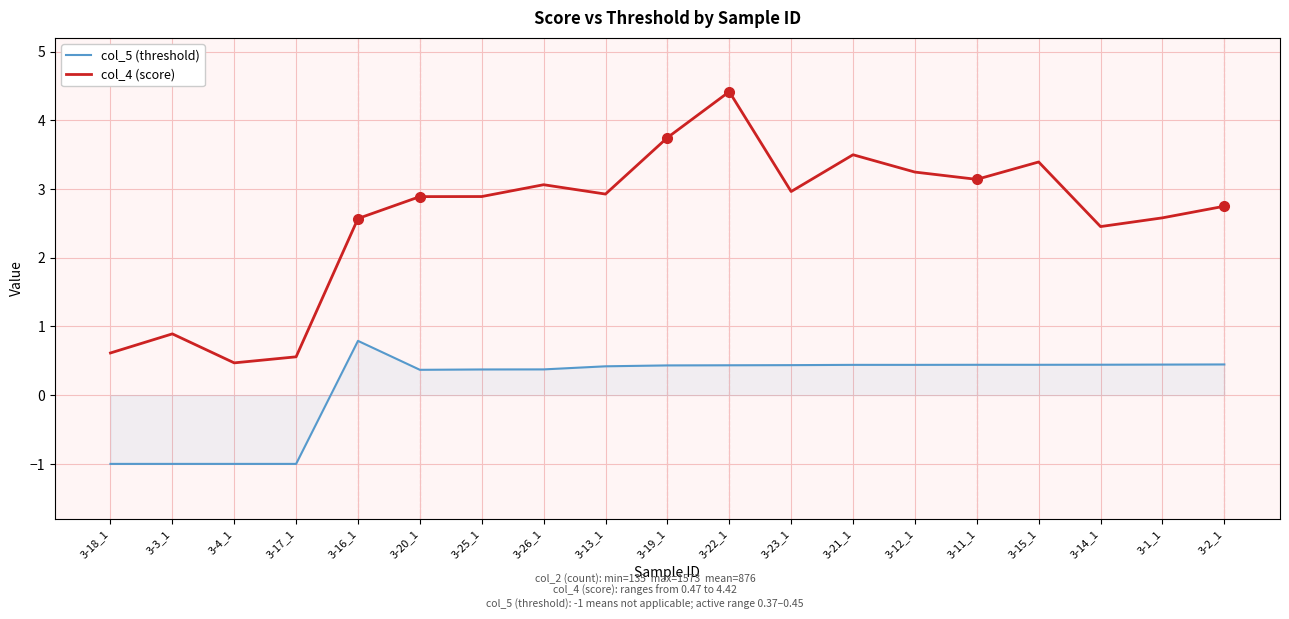

What is the difference between the maximum and minimum values in the col_4 (score) series?

3.9